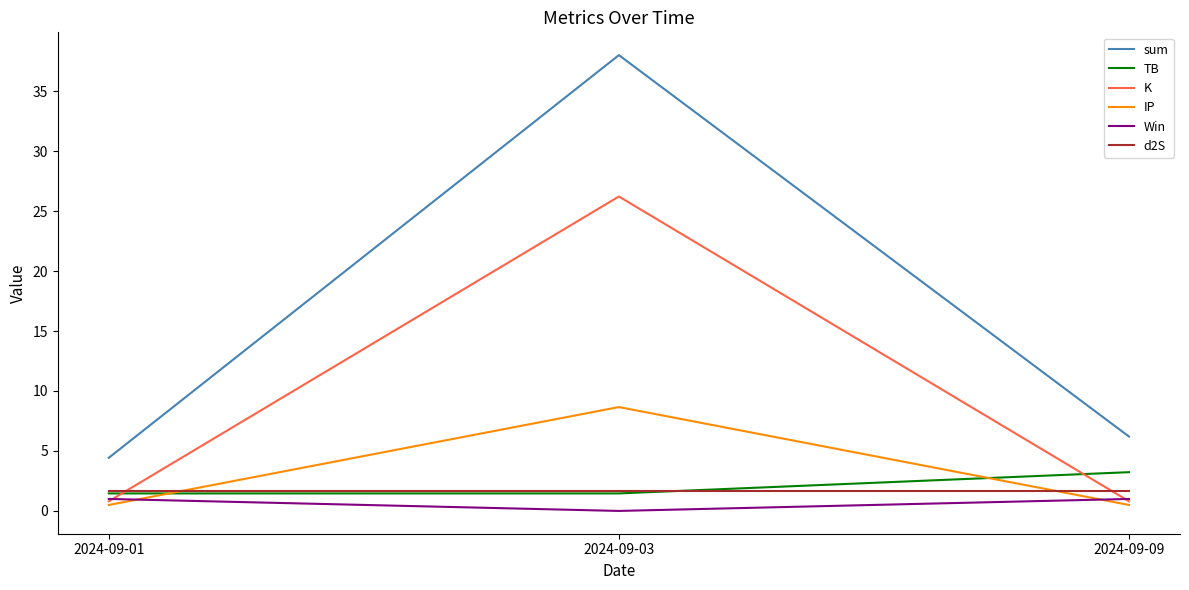

The TB series shows 3.2 at 2024-09-09. True or false?

True